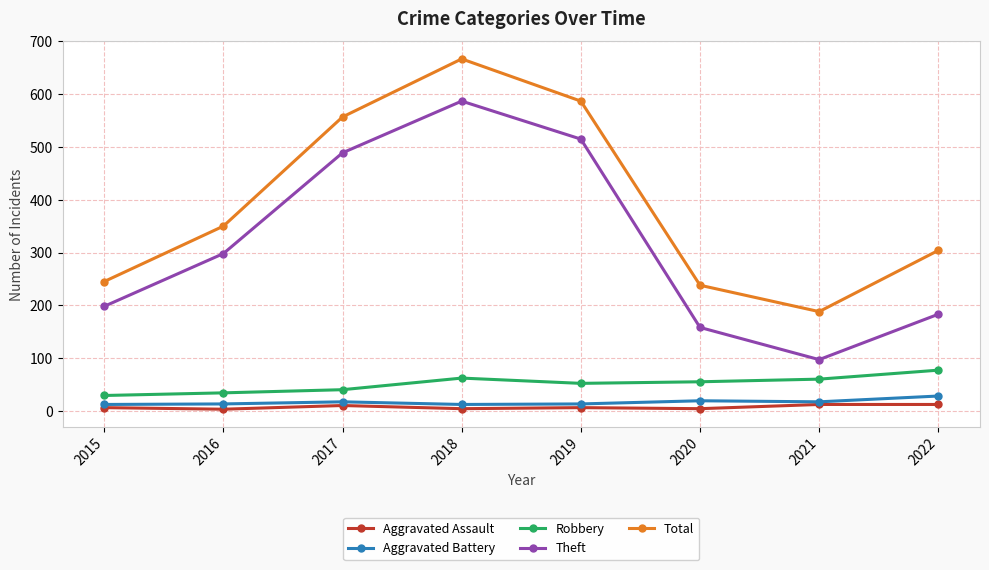

At 2016, list the series in order from smallest to largest.

Aggravated Assault, Aggravated Battery, Robbery, Theft, Total